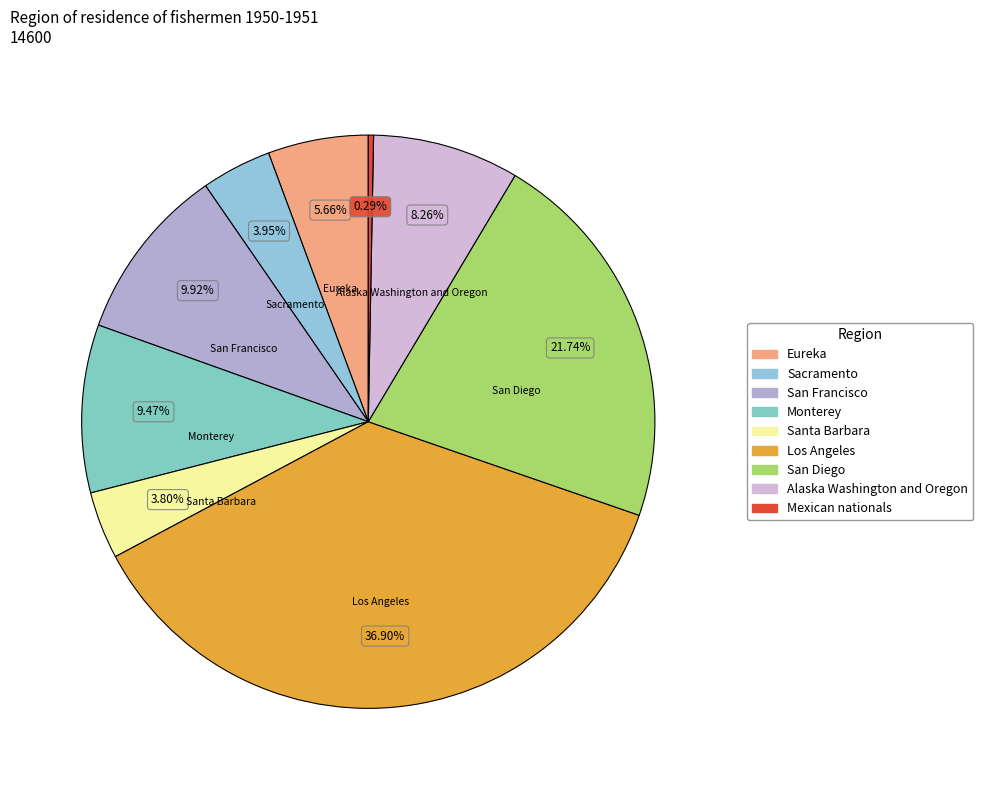

How much of the chart is everything except San Francisco?

90.1%